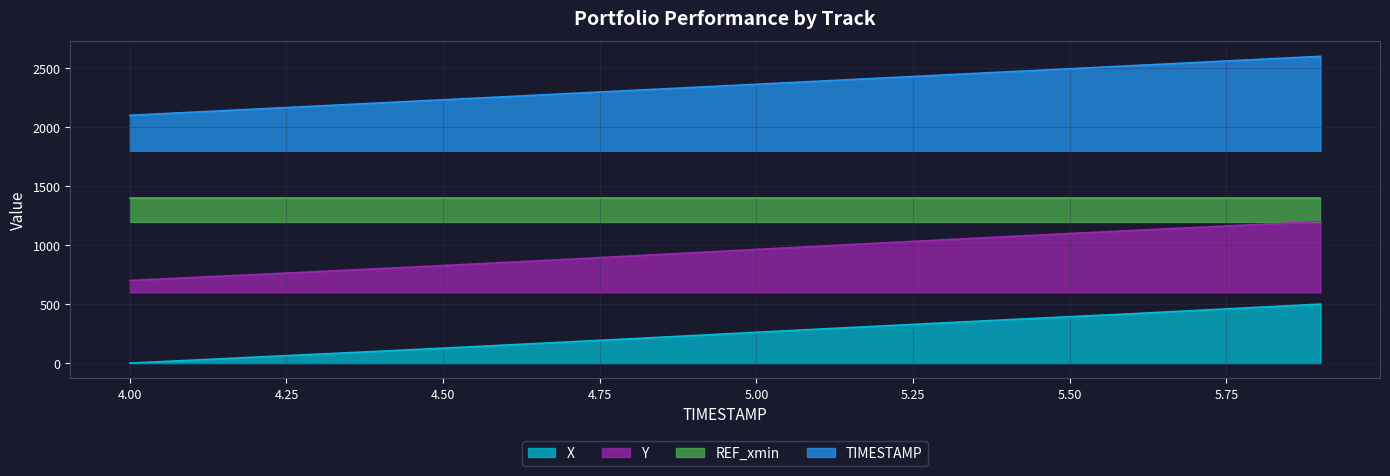

What is the label of the 14th point from the right?

4.6